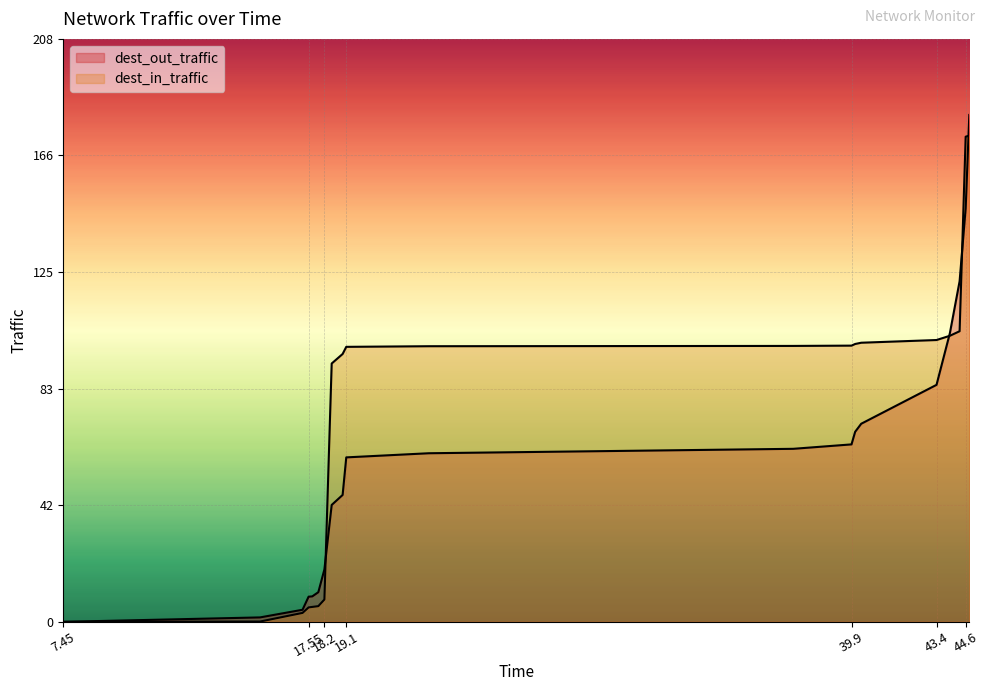

What are all the series names shown in the legend?

dest_out_traffic, dest_in_traffic